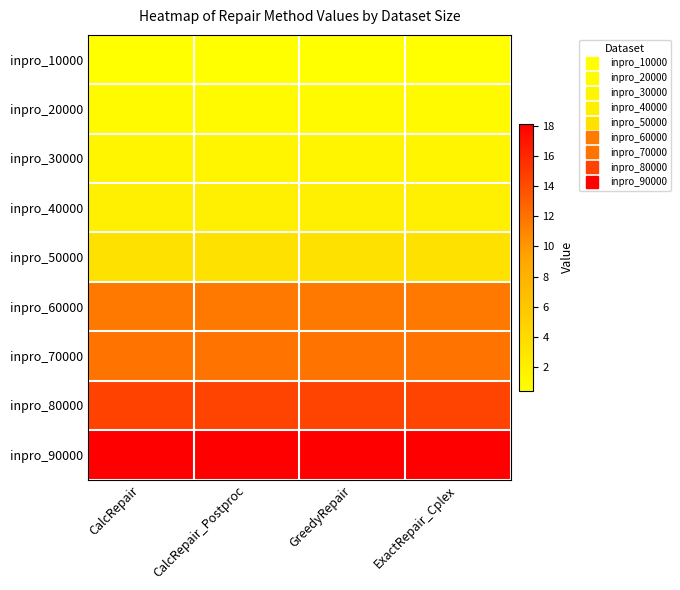

Reading right to left, extract all data points from this chart.

inpro_10000: ExactRepair_Cplex=0.4	GreedyRepair=0.4	CalcRepair_Postproc=0.4	CalcRepair=0.4
inpro_20000: ExactRepair_Cplex=0.8	GreedyRepair=0.8	CalcRepair_Postproc=0.8	CalcRepair=0.8
inpro_30000: ExactRepair_Cplex=1.4	GreedyRepair=1.4	CalcRepair_Postproc=1.4	CalcRepair=1.4
inpro_40000: ExactRepair_Cplex=2.0	GreedyRepair=2.0	CalcRepair_Postproc=2.0	CalcRepair=2.0
inpro_50000: ExactRepair_Cplex=3.3	GreedyRepair=3.3	CalcRepair_Postproc=3.3	CalcRepair=3.3
inpro_60000: ExactRepair_Cplex=11.6	GreedyRepair=11.6	CalcRepair_Postproc=11.6	CalcRepair=11.6
inpro_70000: ExactRepair_Cplex=11.9	GreedyRepair=11.9	CalcRepair_Postproc=11.9	CalcRepair=11.9
inpro_80000: ExactRepair_Cplex=14.5	GreedyRepair=14.5	CalcRepair_Postproc=14.5	CalcRepair=14.6
inpro_90000: ExactRepair_Cplex=18.1	GreedyRepair=18.1	CalcRepair_Postproc=18.1	CalcRepair=18.1